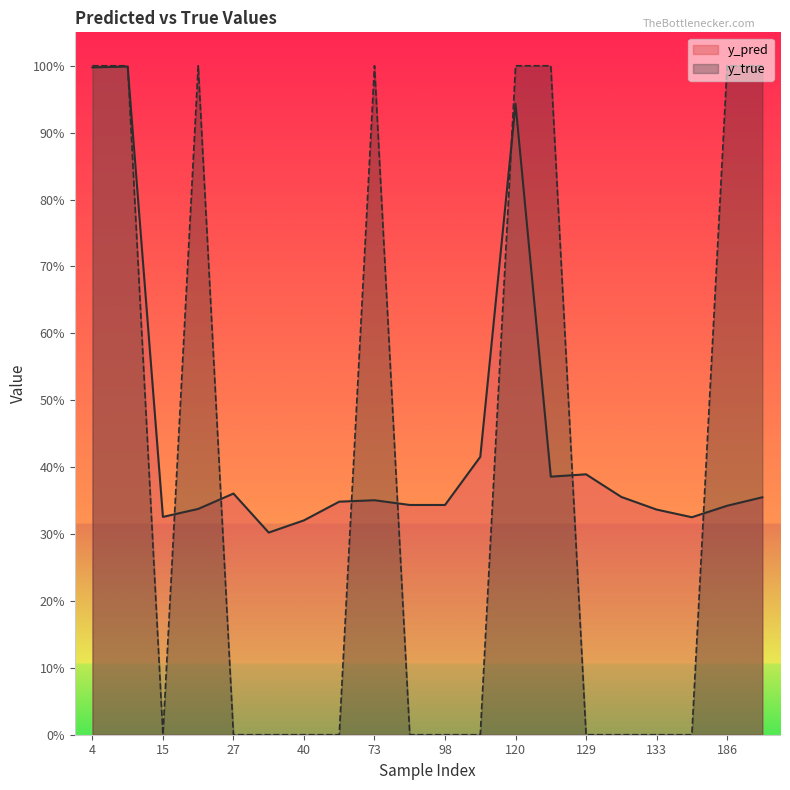

What value does the y_pred series have at 22?

0.3